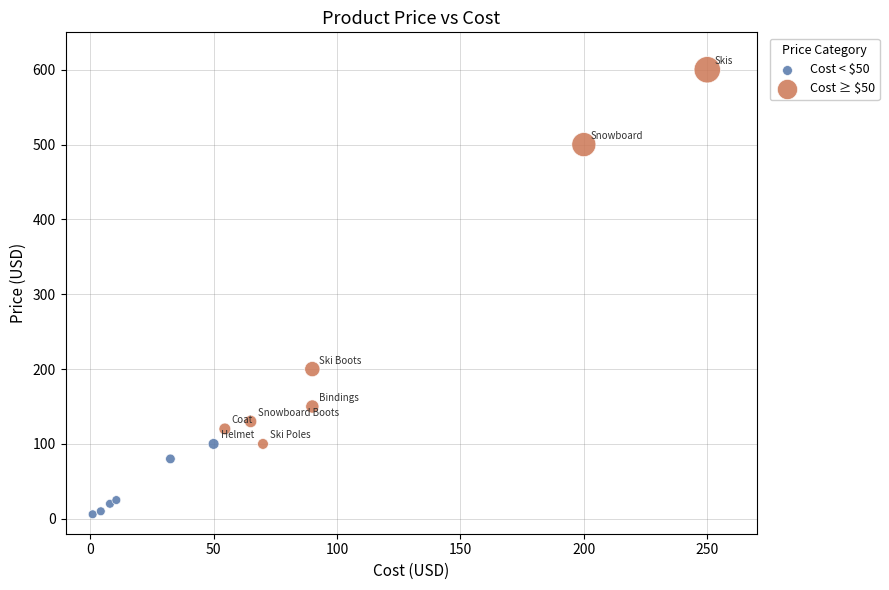

Which series has the largest Y range (max minus min)?

Cost ≥ $50